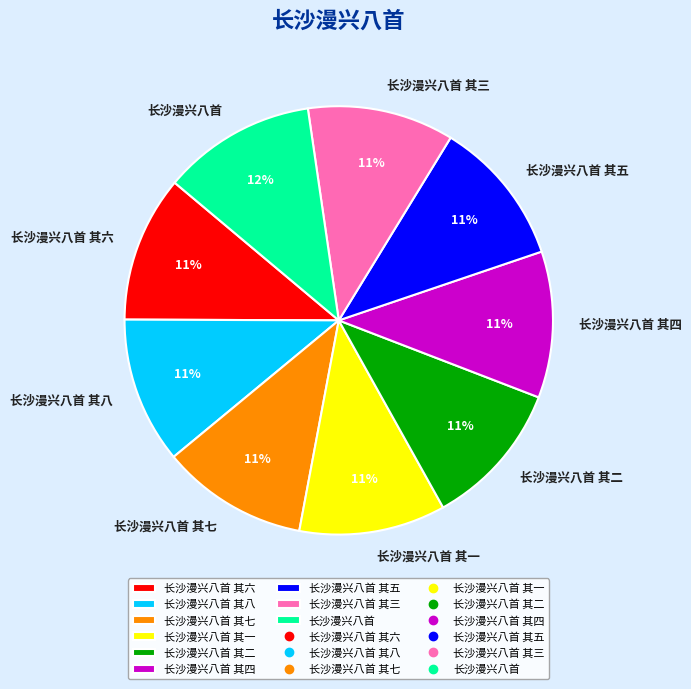

Does 长沙漫兴八首 其七 account for over 50% of the chart?

No